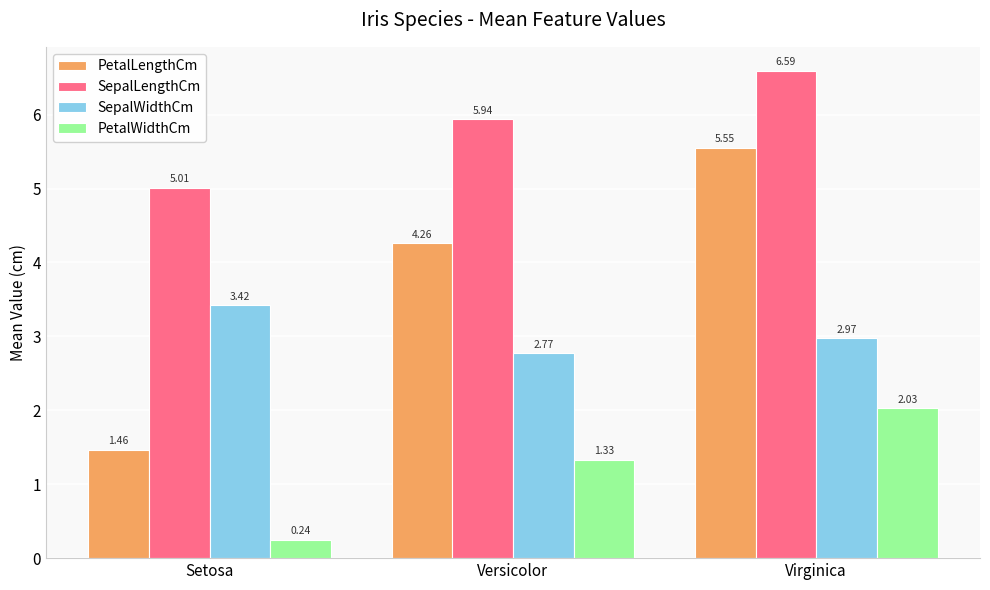

How many series are shown in this chart?

4